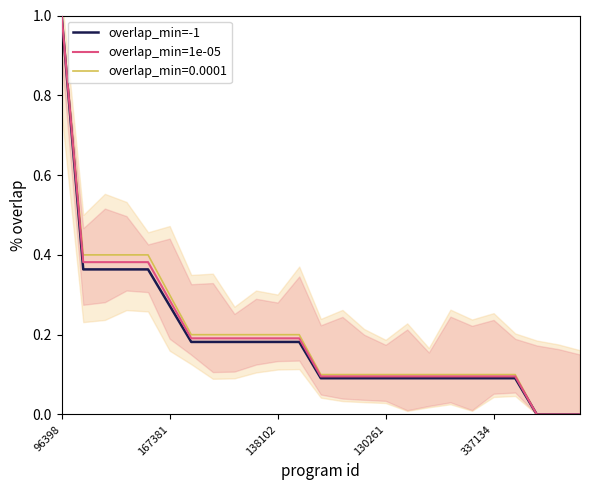

What is the sum of the overlap_min=-1 values at 9 and 6?

0.4